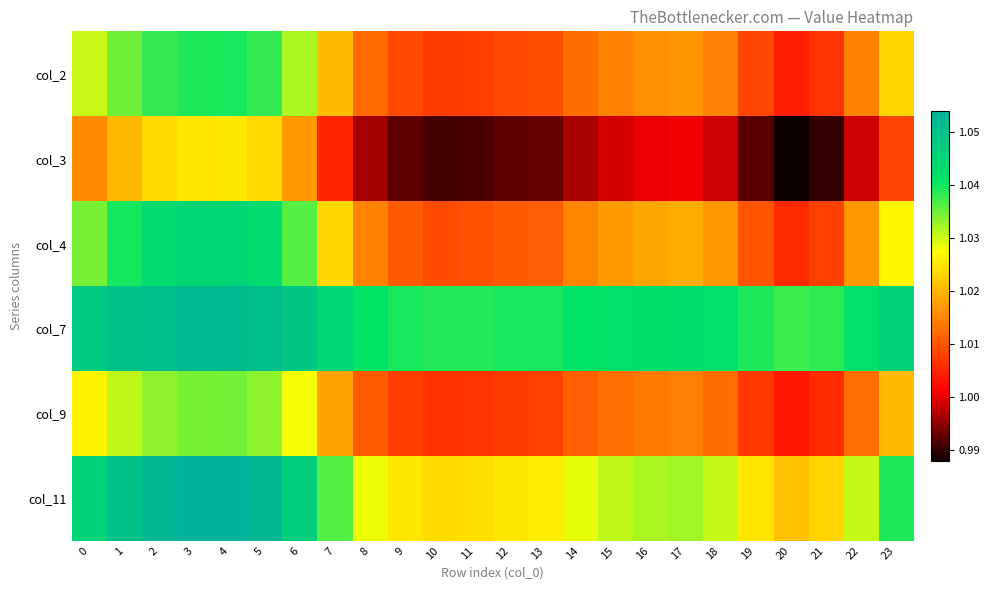

At which category is the sum across all series the highest?

4